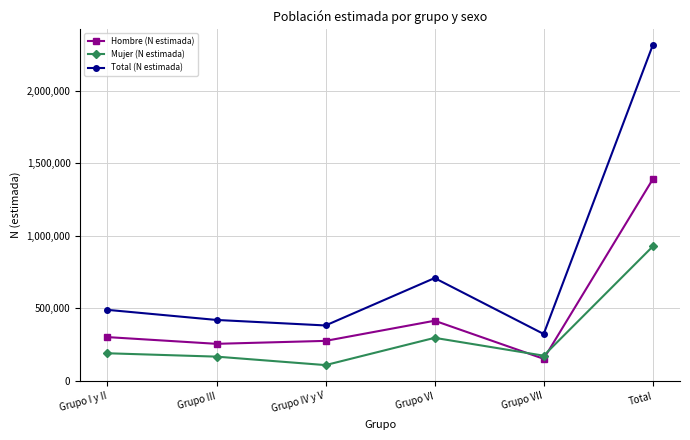

True or false: Hombre (N estimada) has more than 2 points higher than both neighbors.

False